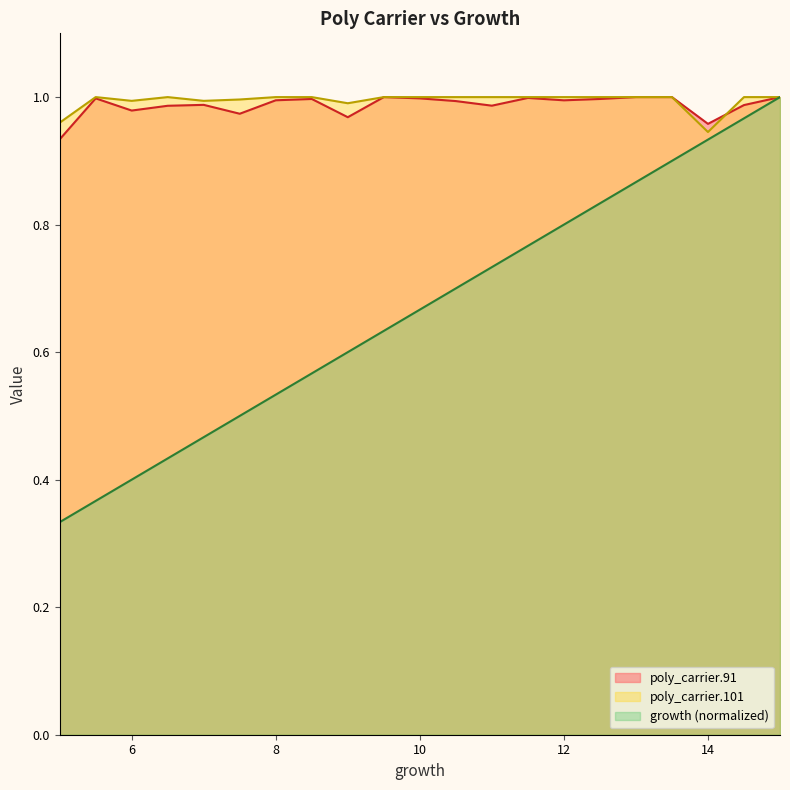

What is the value of the poly_carrier.91 point at the 5th from the left?

1.0